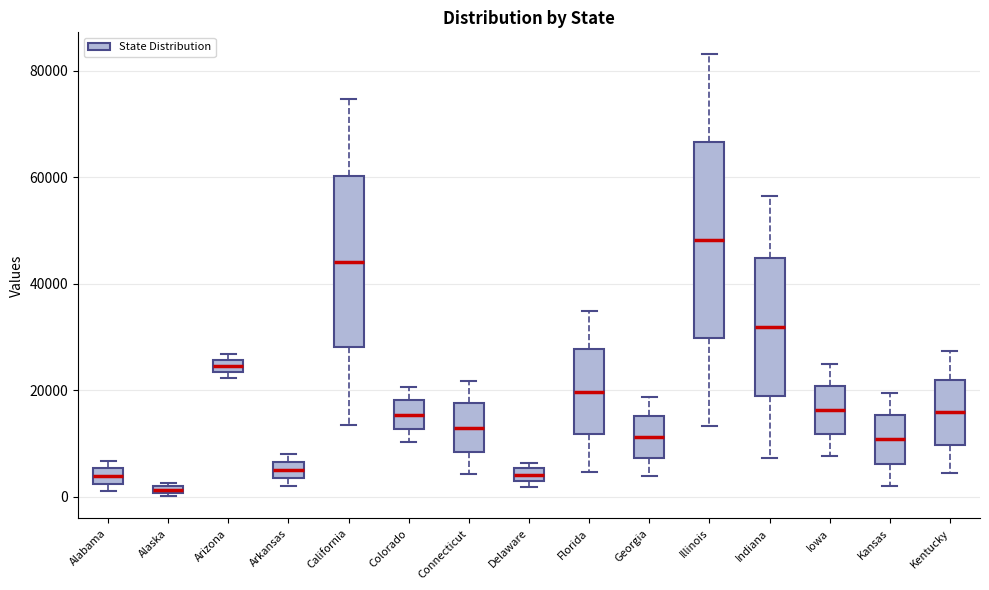

Which box's median line is the highest?

Illinois